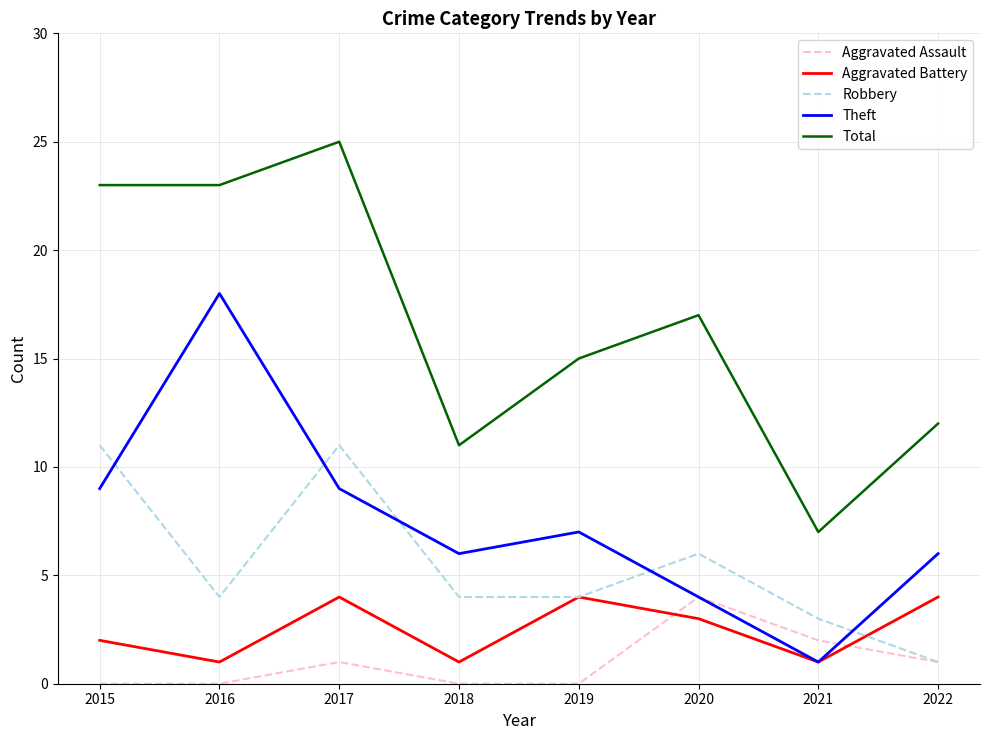

Does the chart have visible grid lines?

Yes